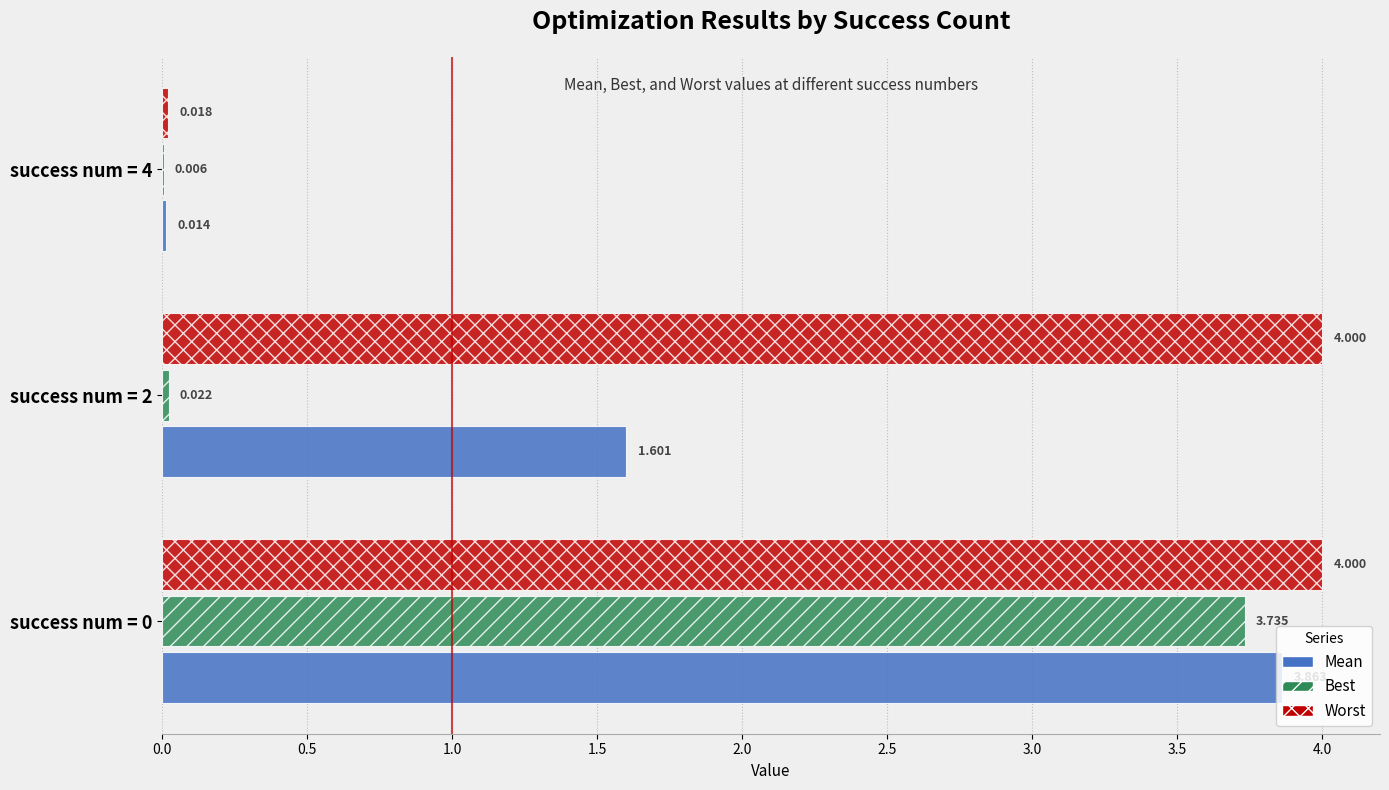

How many distinct data groups are displayed?

3